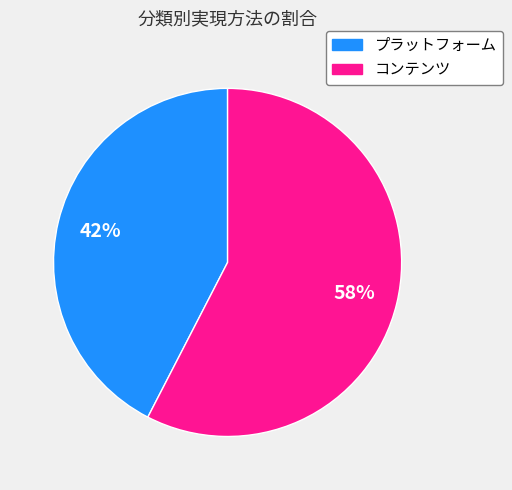

To the nearest percent, what portion does プラットフォーム represent?

42%